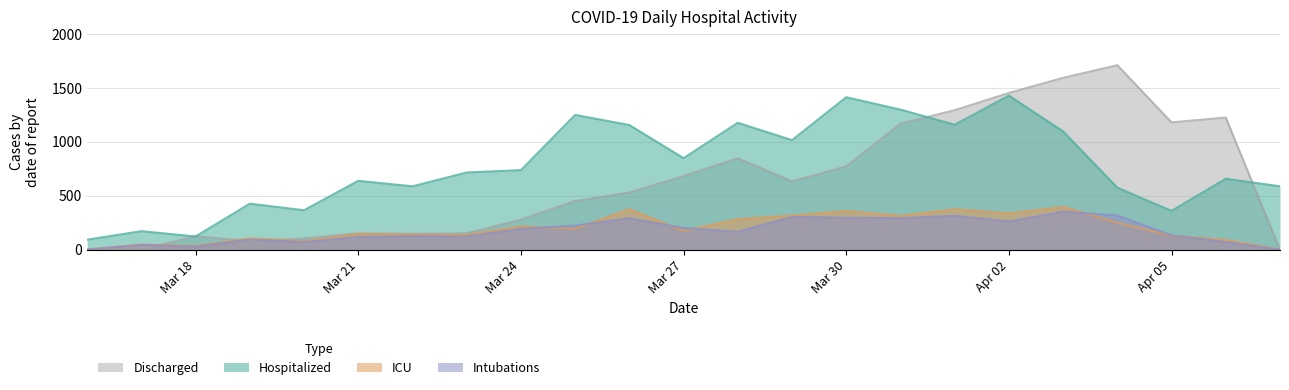

At how many categories does at least one series exceed 432?

18